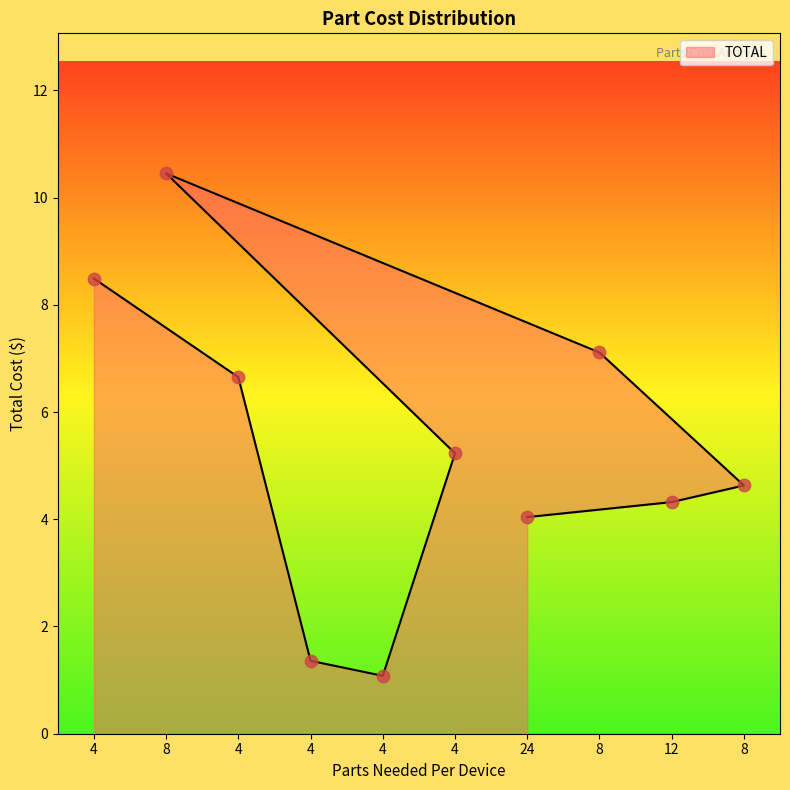

Approximately how many times larger is the value at 4 compared to 4?

1.3